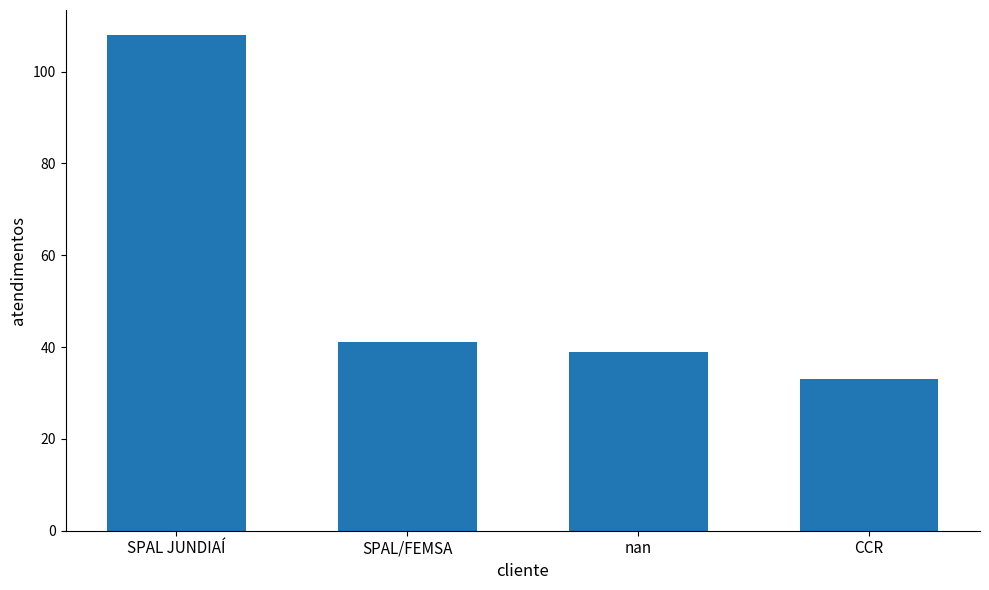

Count the number of data series in this chart.

1